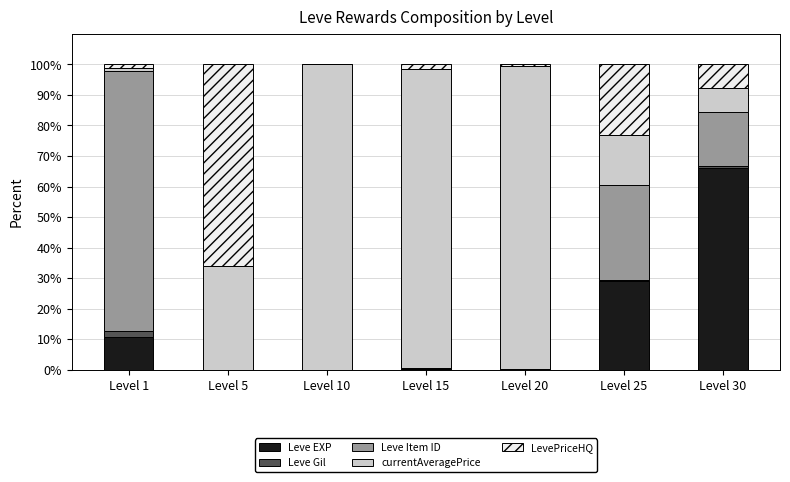

The Leve EXP series shows 28.9 at Level 25. True or false?

True